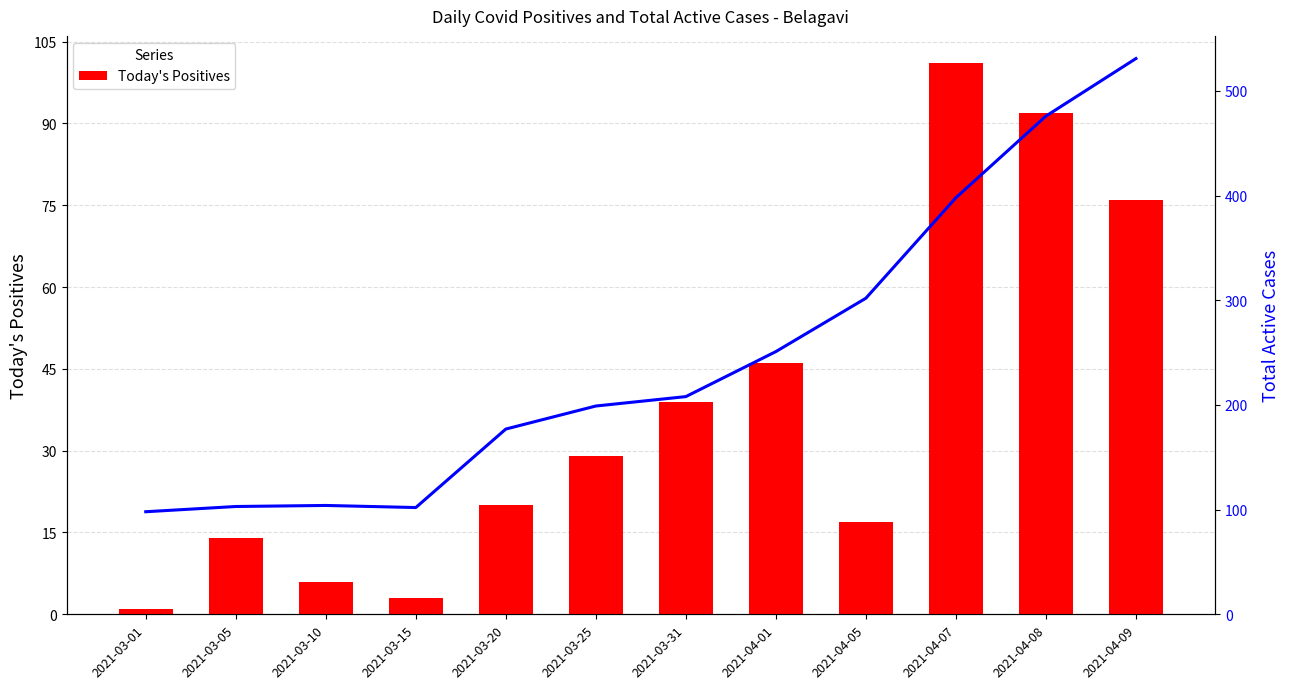

What position from the right is 2021-04-08?

2